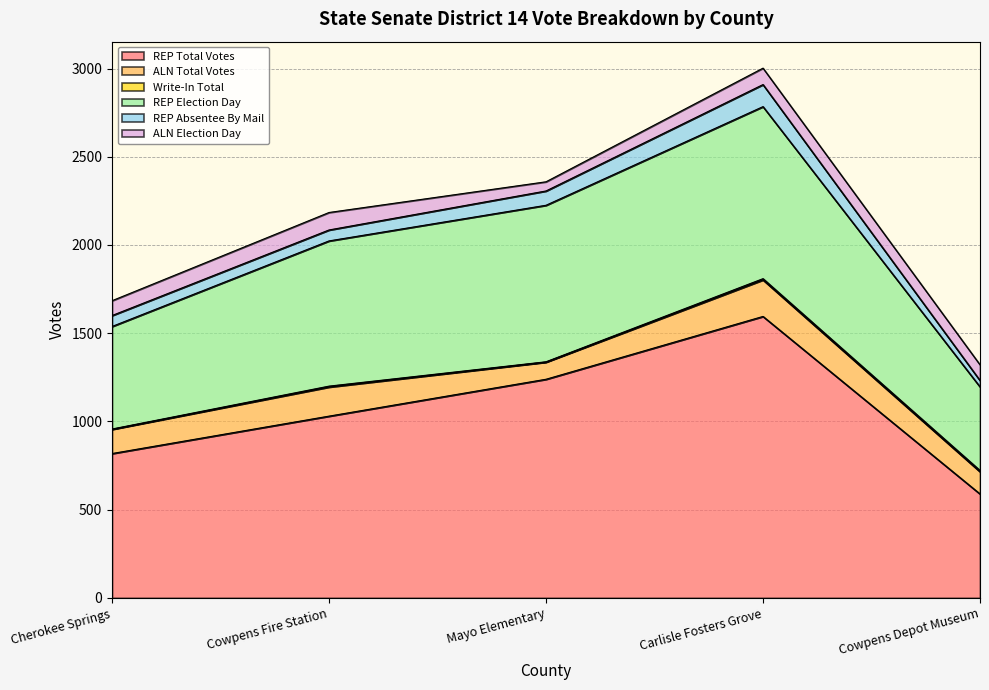

How many ALN Total Votes values are between 126 and 165?

3